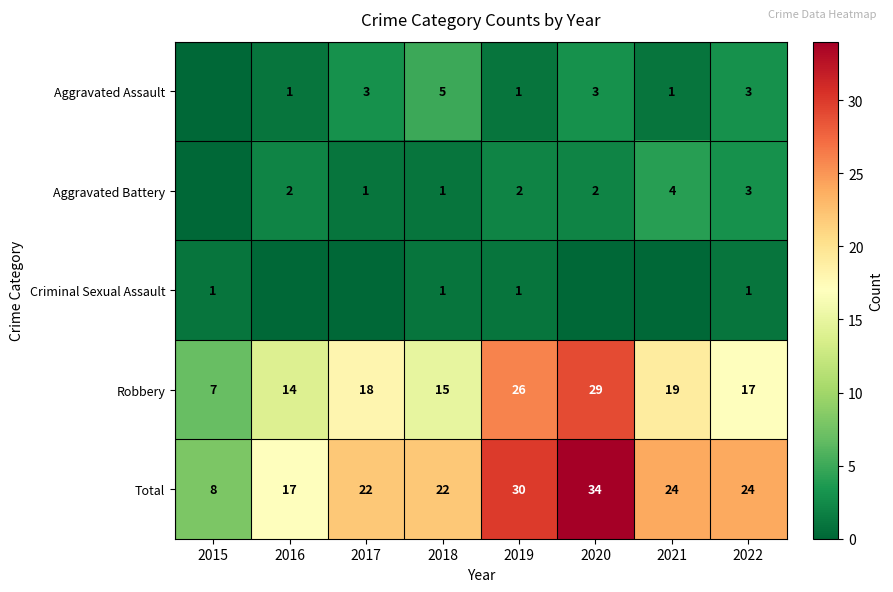

What is the total value across all series at 2015?

16